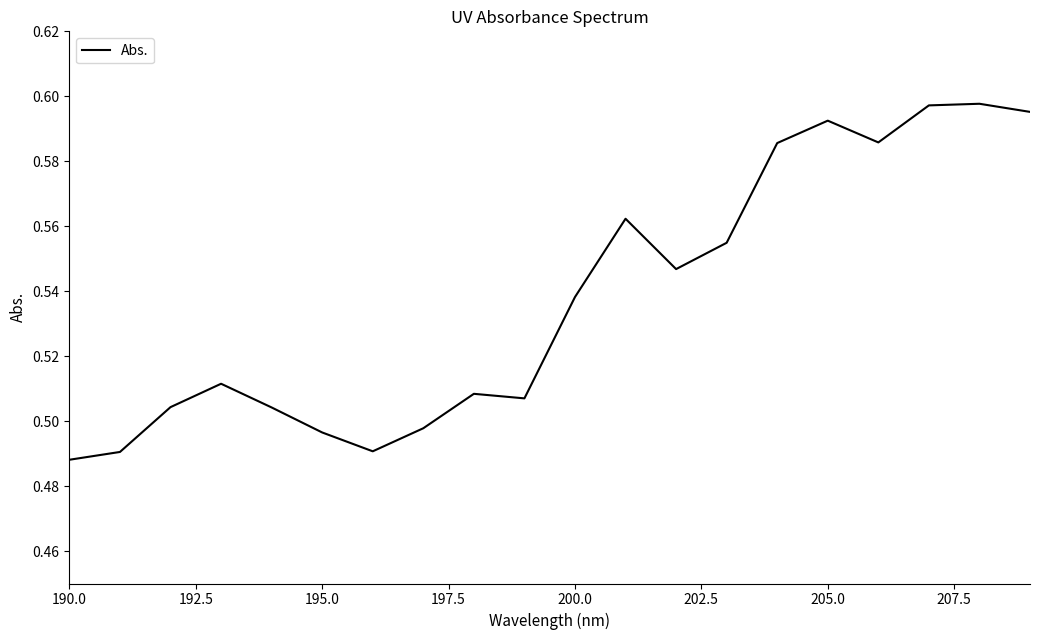

Does the chart display data point markers on the line(s)?

No